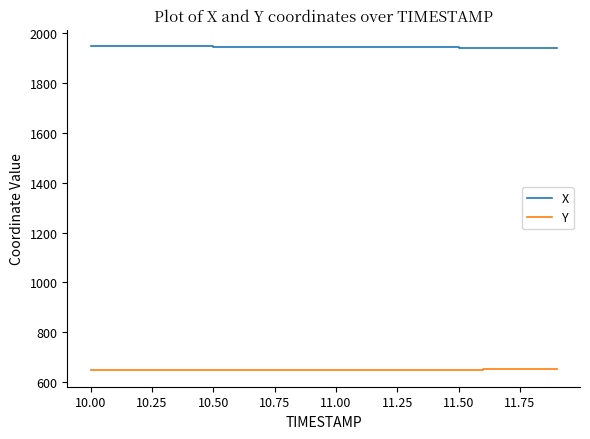

Which series has the largest total across all categories?

X